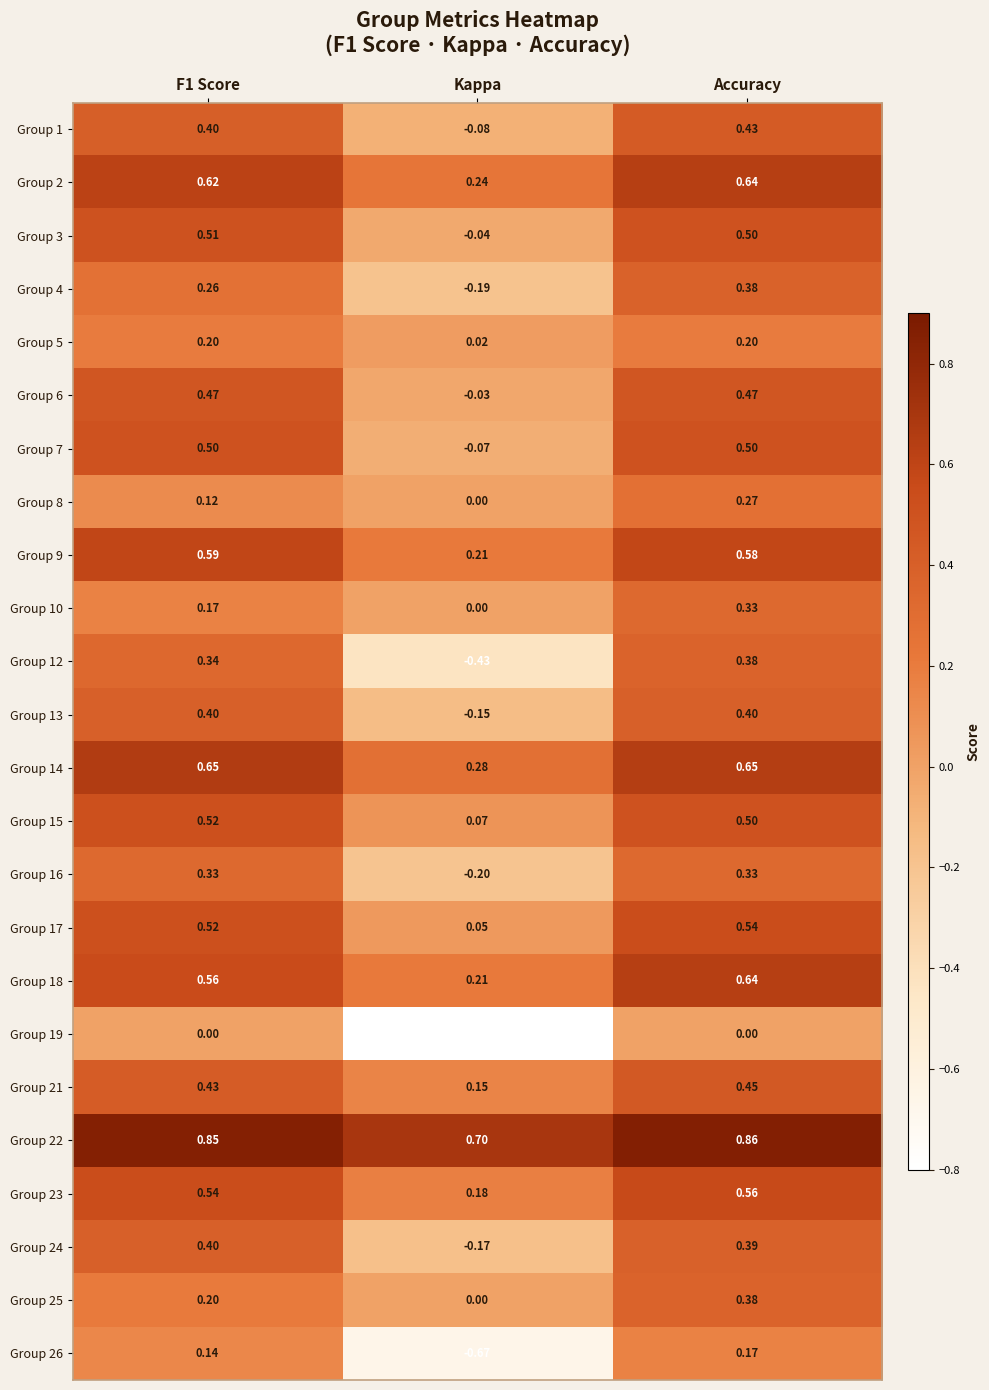

At which category is the sum across all series the highest?

Accuracy